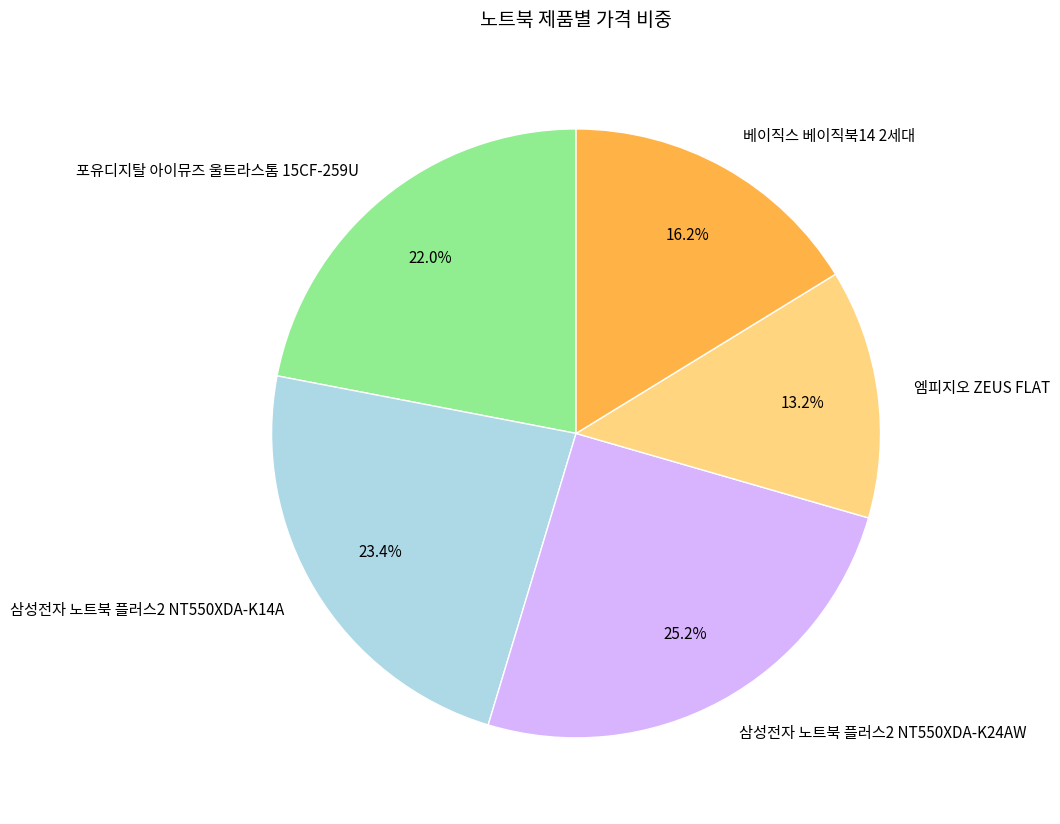

To the nearest percent, what is the combined percentage of 베이직스 베이직북14 2세대 and 포유디지탈 아이뮤즈 울트라스톰 15CF-259U?

38%